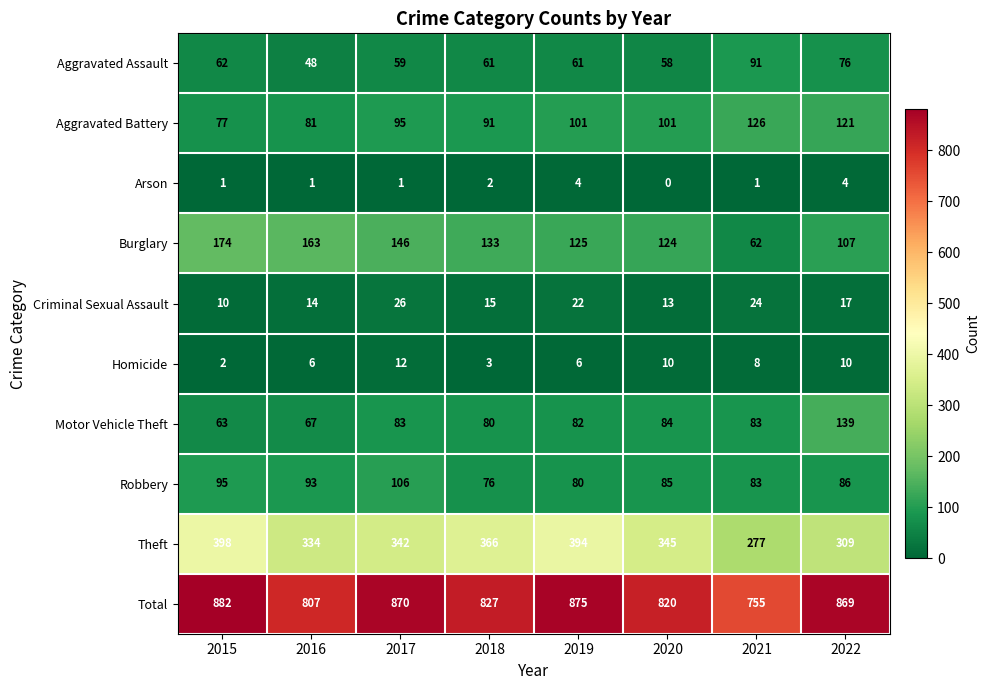

Is it true that Burglary equals 174 at 2015?

True